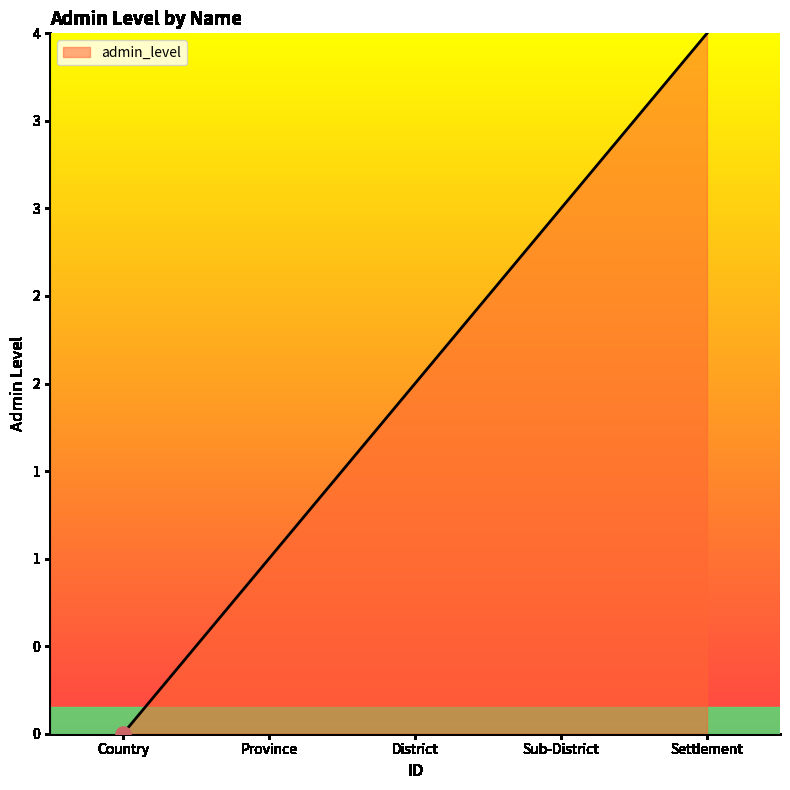

Which has a higher value, District or Settlement?

Settlement